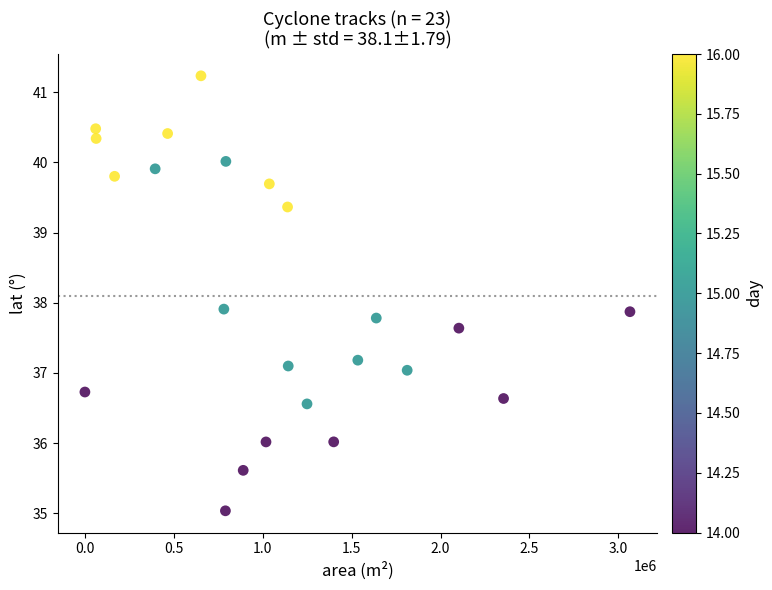

What is the range of X values (max minus min)?

3064375.0